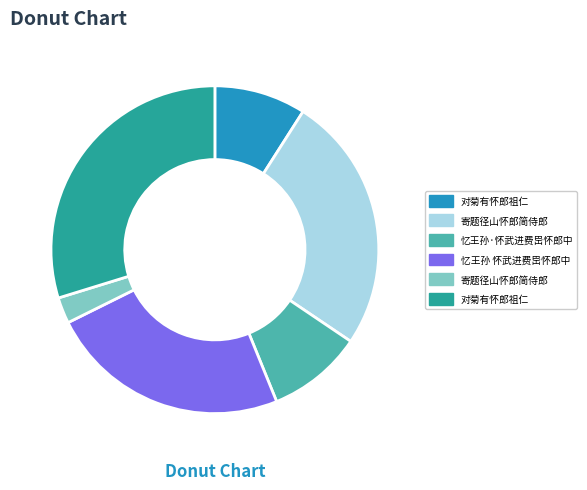

Is there a majority slice in this chart?

No